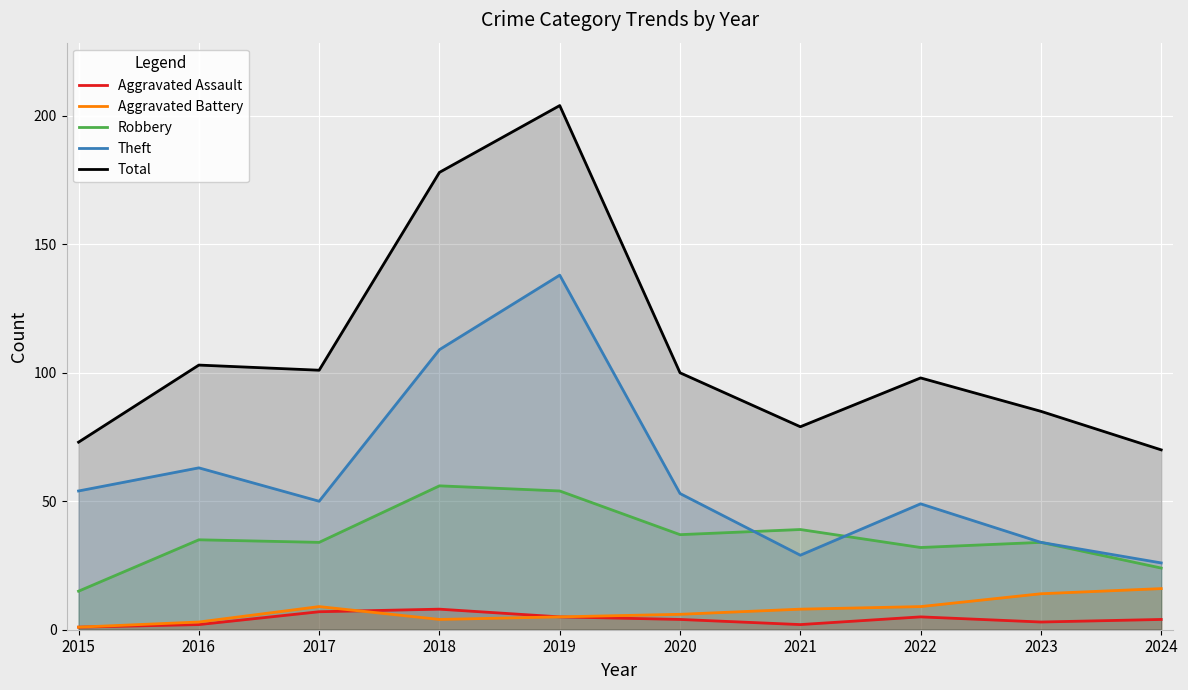

What is the sum of the Aggravated Assault values at 2024 and 2017?

11